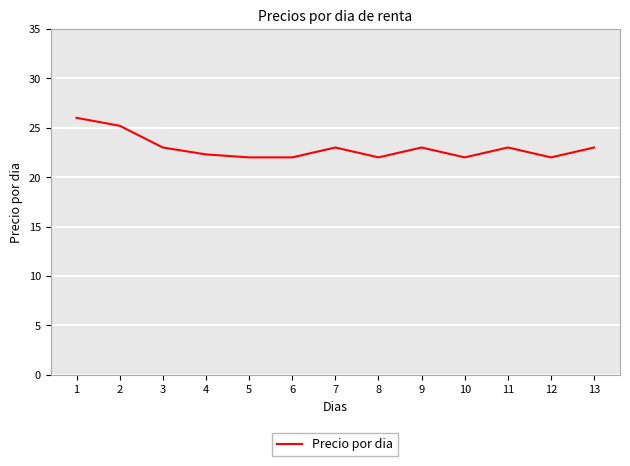

Reading left to right, transcribe all the data shown in this chart.

26.0	25.2	23.0	22.3	22.0	22.0	23.0	22.0	23.0	22.0	23.0	22.0	23.0